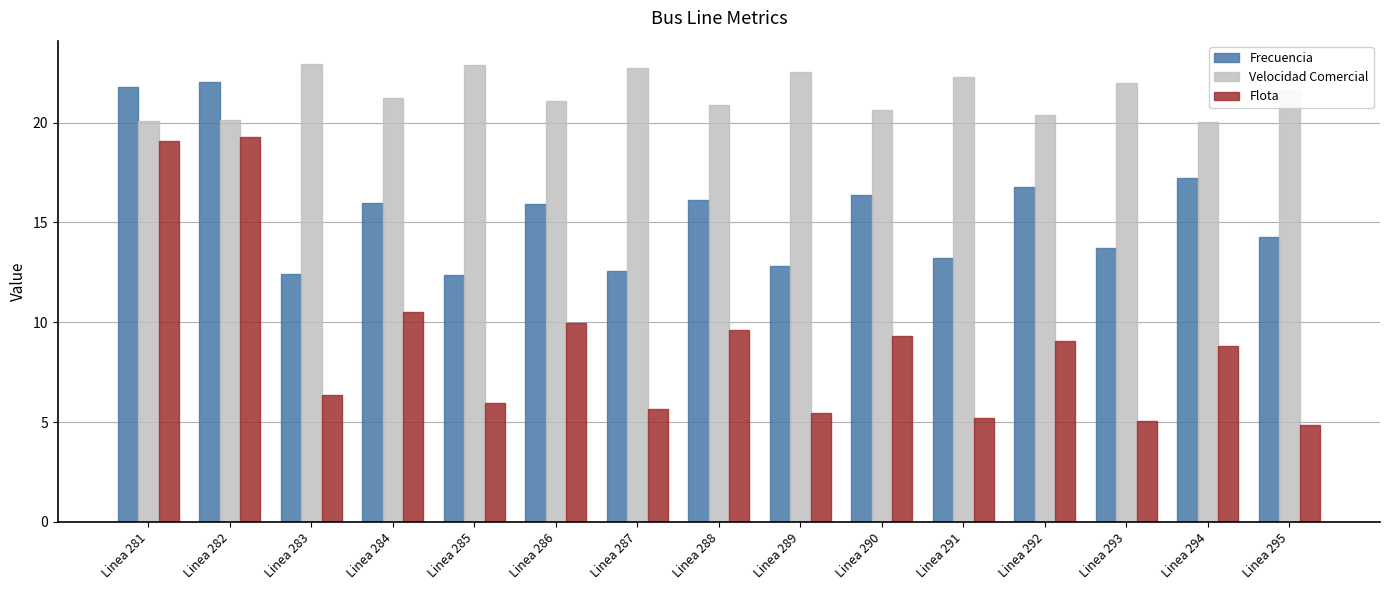

What is the lowest value of the Frecuencia series?

12.4